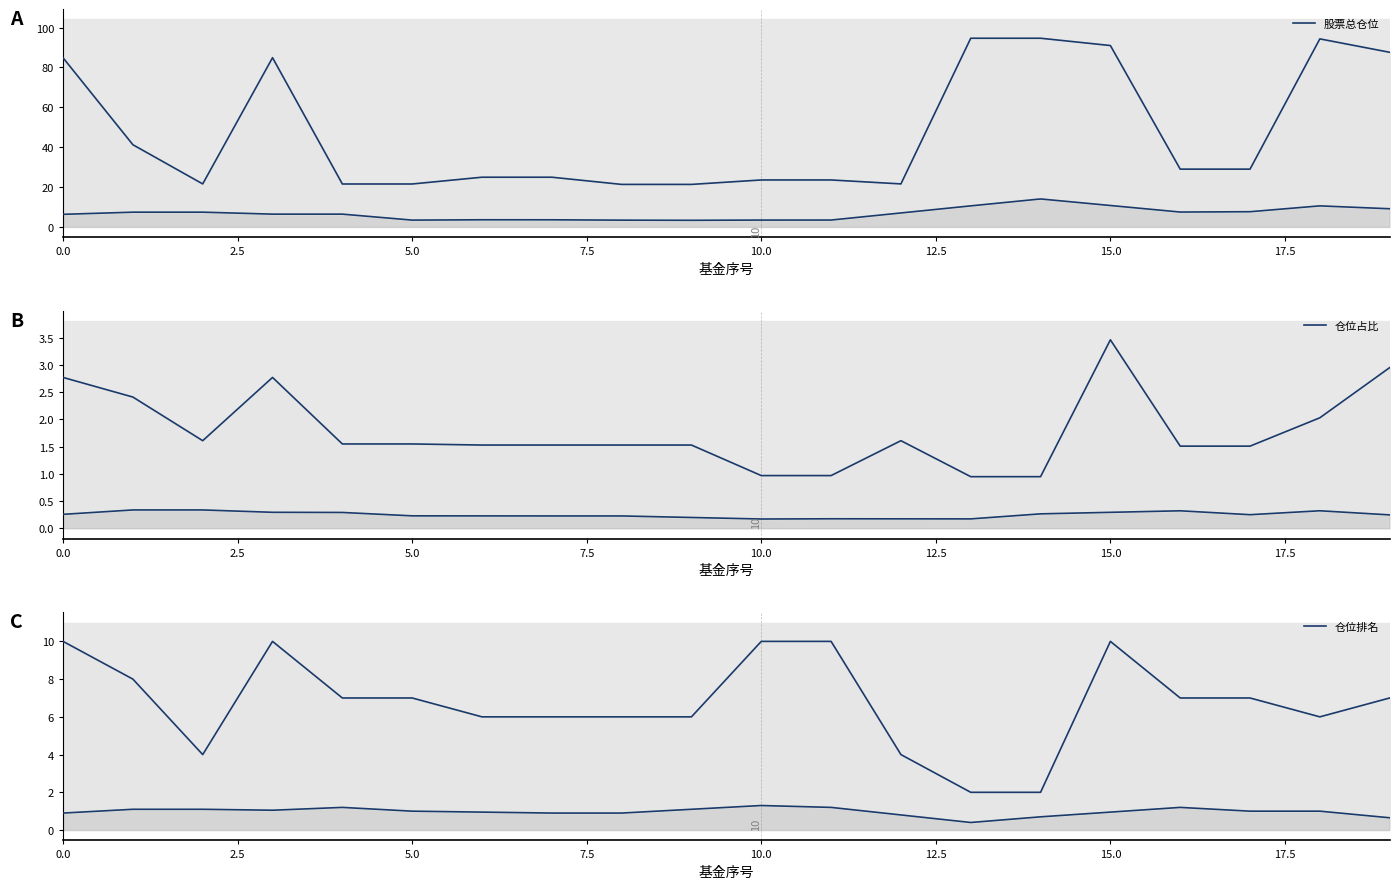

What position from the right is 15?

5